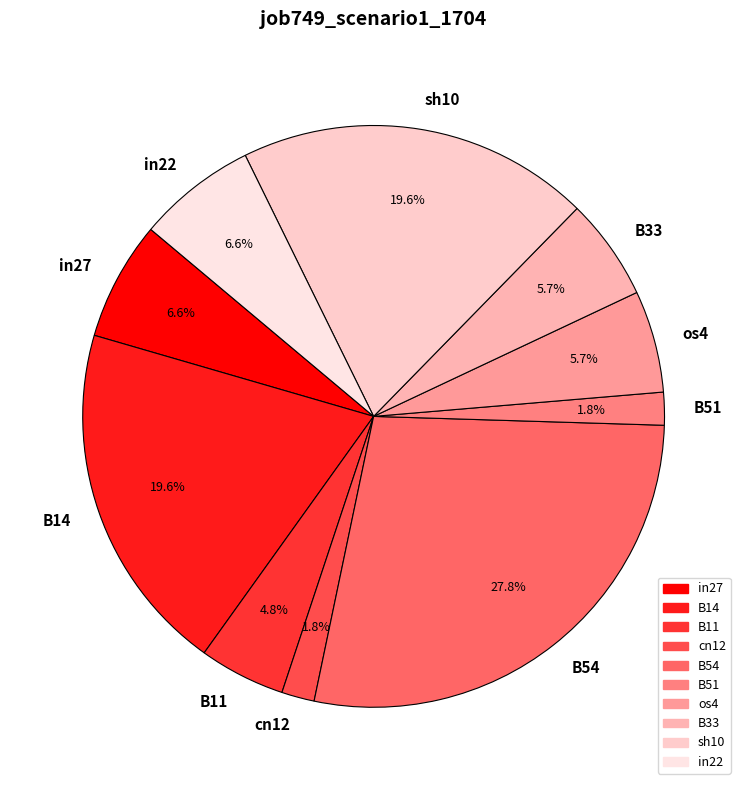

To the nearest percent, what is the difference between the largest and smallest slice percentages?

26%